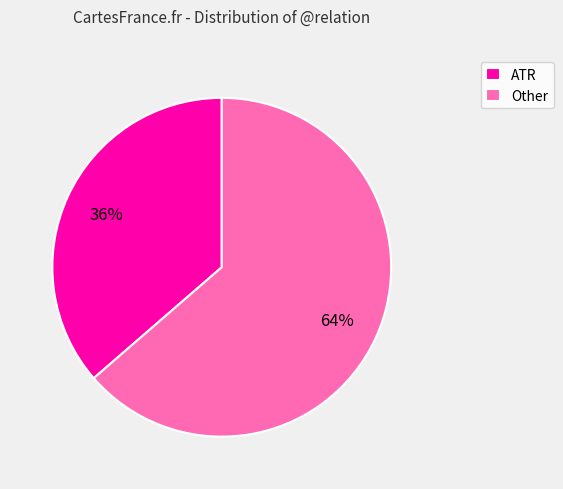

Is there a majority slice in this chart?

Yes